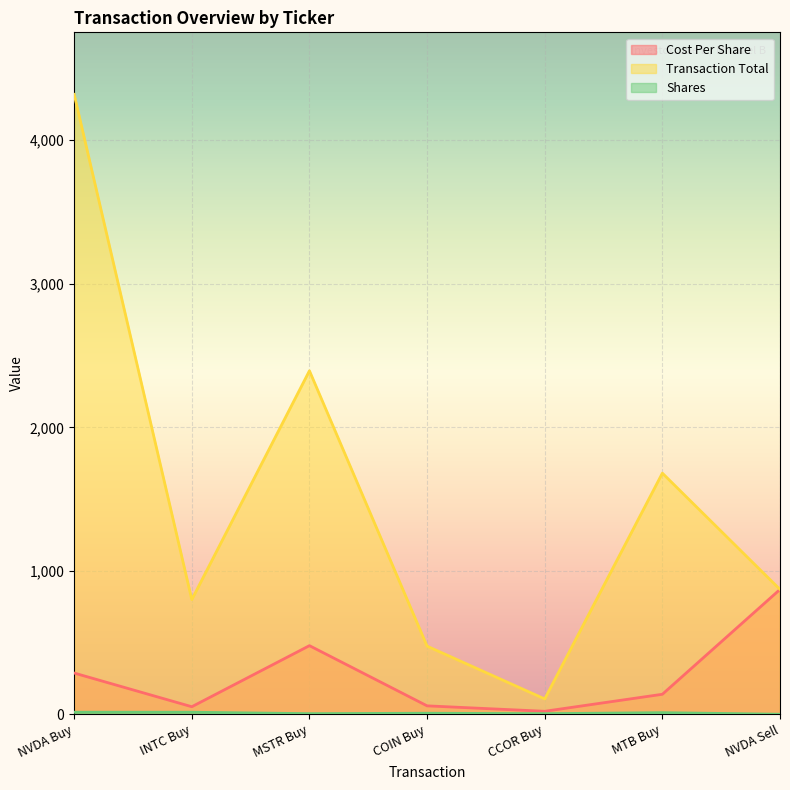

List the labels in order of Cost Per Share value, largest first.

NVDA Sell, MSTR Buy, NVDA Buy, MTB Buy, COIN Buy, INTC Buy, CCOR Buy